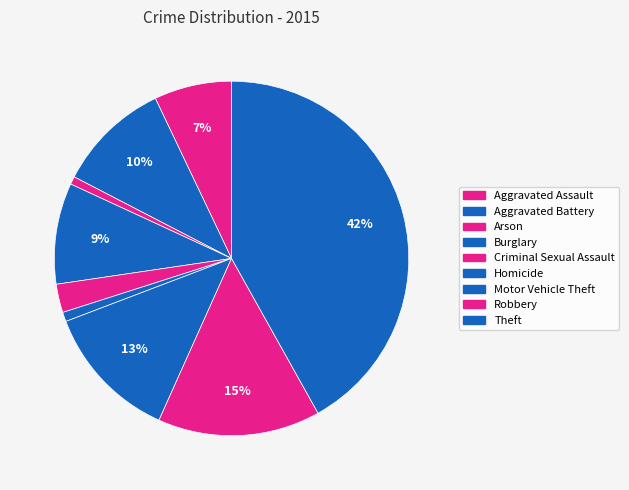

How many segments does this pie chart have?

9